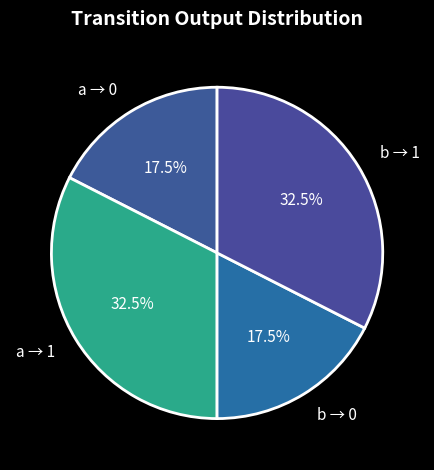

What portion of the pie excludes b → 0?

82.5%